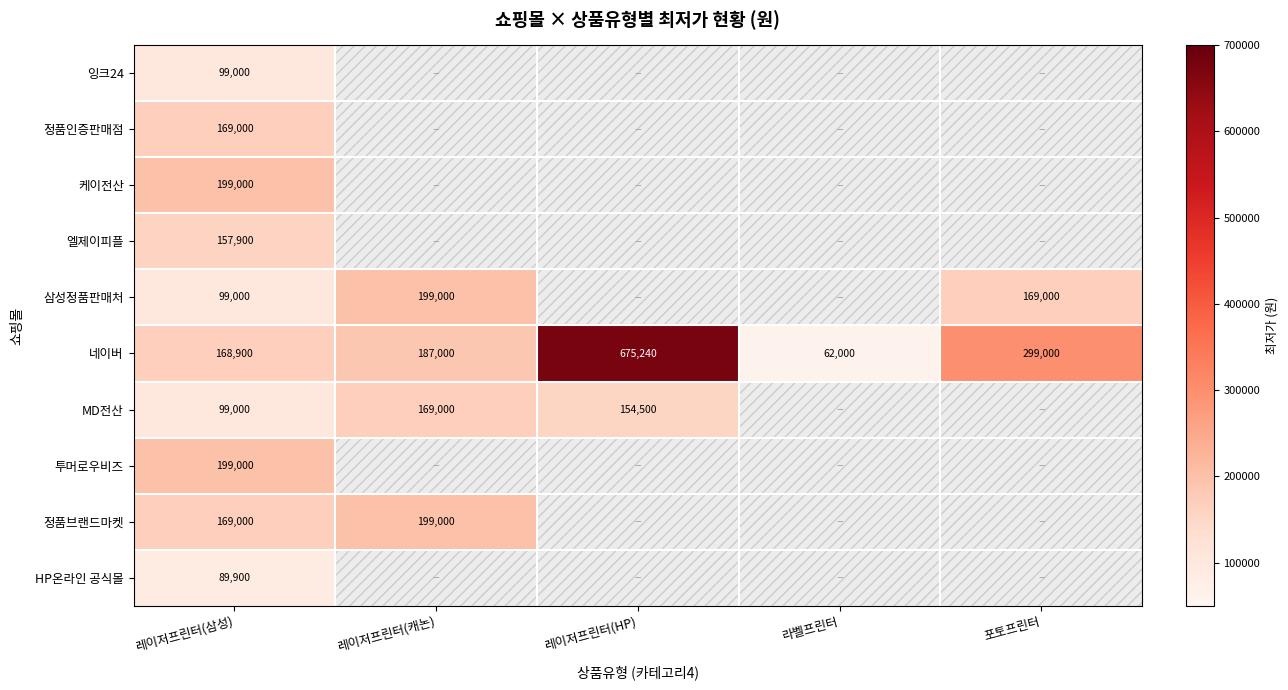

At which label is 네이버 closest to 368620?

포토프린터